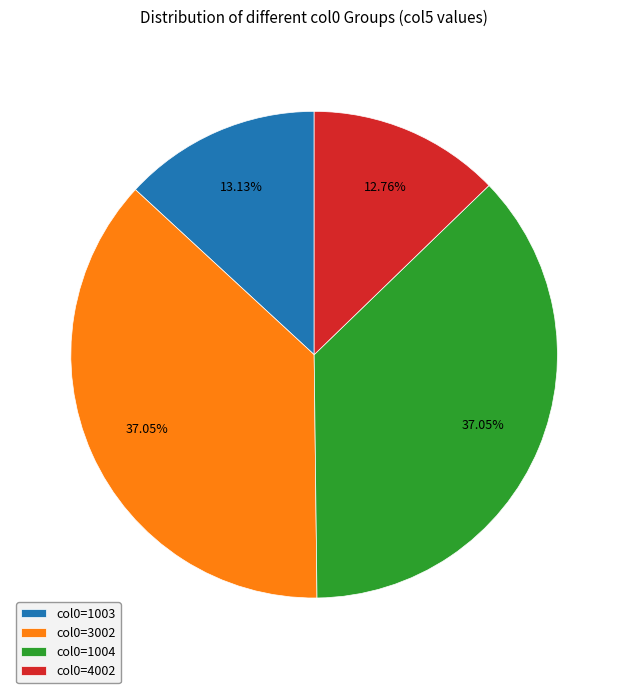

Approximately how many times larger is the value at col0=1004 compared to col0=1003?

2.8